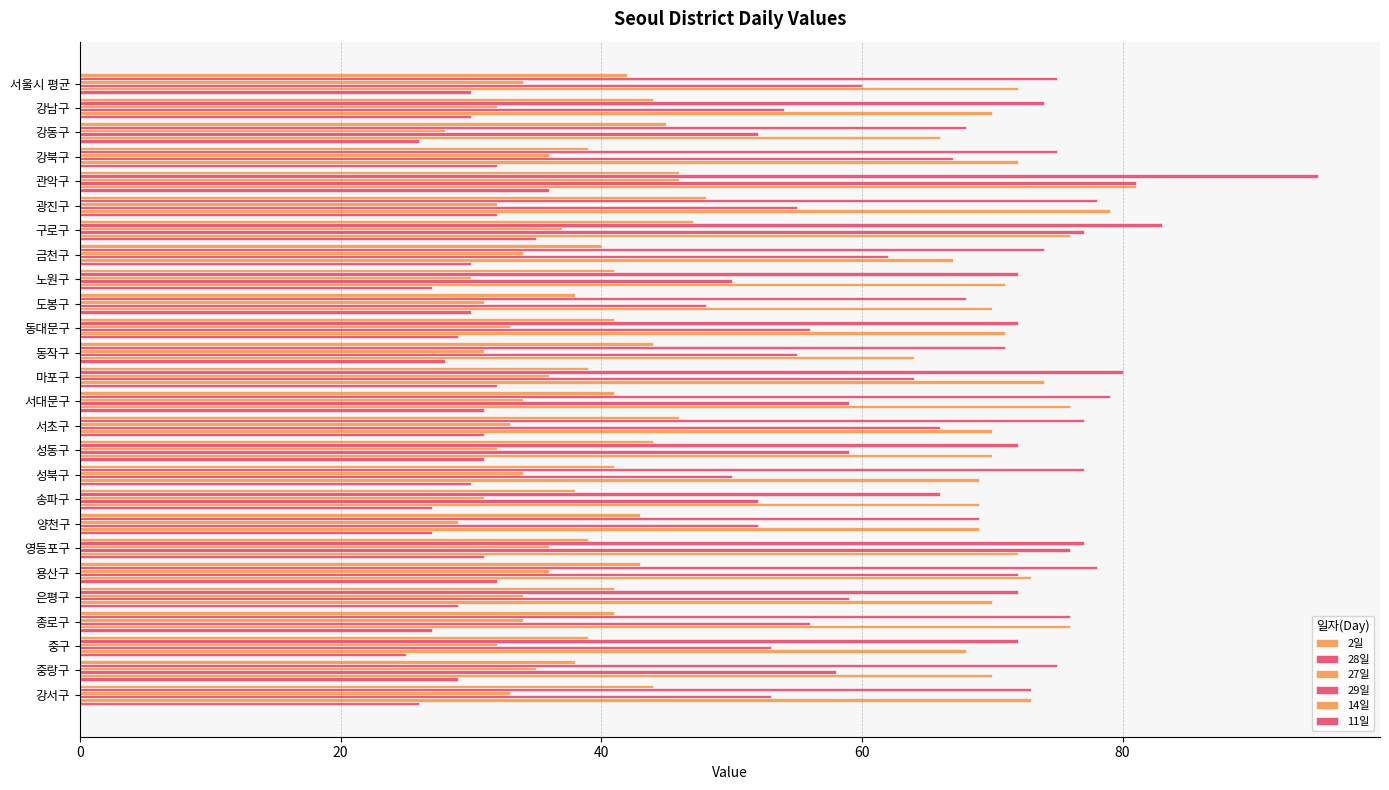

Reading left to right, what are all the values shown in this chart?

2일: 42	44	45	39	46	48	47	40	41	38	41	44	39	41	46	44	41	38	43	39	43	41	41	39	38	44
28일: 75	74	68	75	95	78	83	74	72	68	72	71	80	79	77	72	77	66	69	77	78	72	76	72	75	73
27일: 34	32	28	36	46	32	37	34	30	31	33	31	36	34	33	32	34	31	29	36	36	34	34	32	35	33
29일: 60	54	52	67	81	55	77	62	50	48	56	55	64	59	66	59	50	52	52	76	72	59	56	53	58	53
14일: 72	70	66	72	81	79	76	67	71	70	71	64	74	76	70	70	69	69	69	72	73	70	76	68	70	73
11일: 30	30	26	32	36	32	35	30	27	30	29	28	32	31	31	31	30	27	27	31	32	29	27	25	29	26